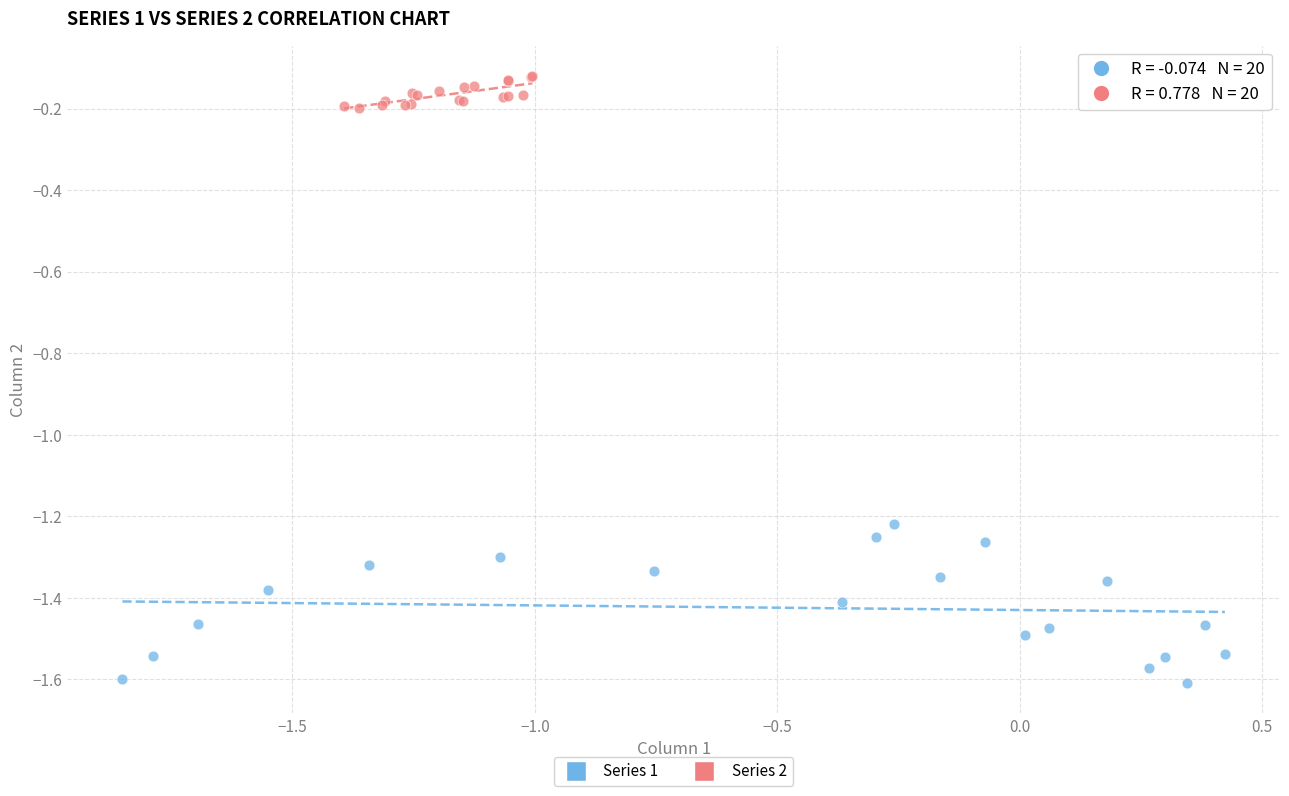

Which series has the largest Y range (max minus min)?

Series 1